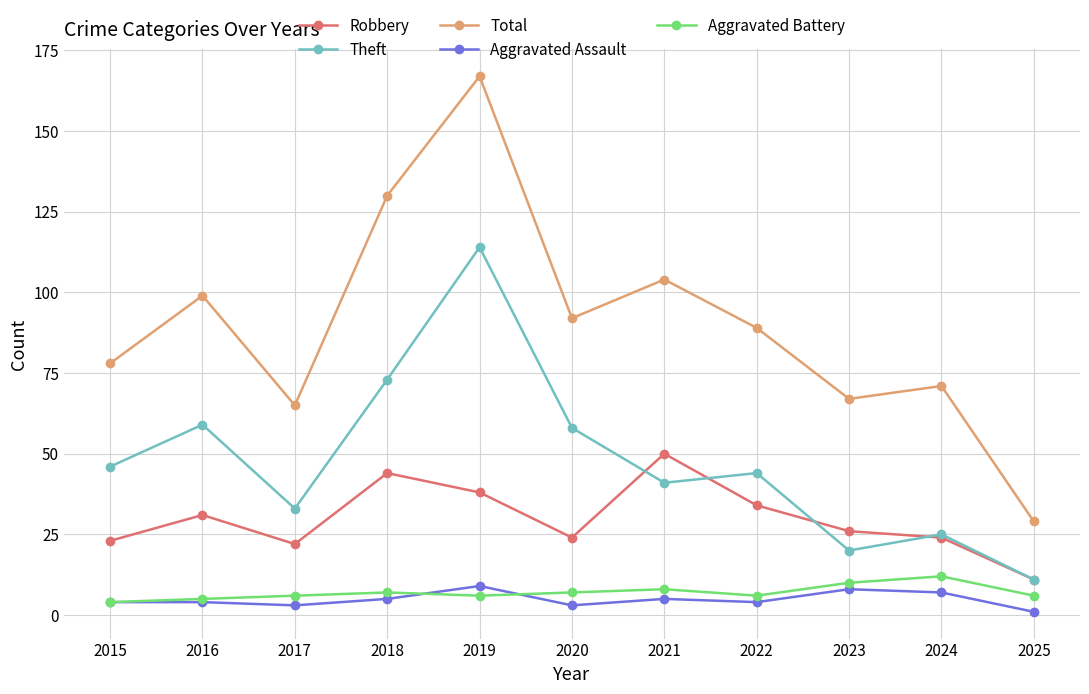

At which category does Total reach its first local valley?

2017